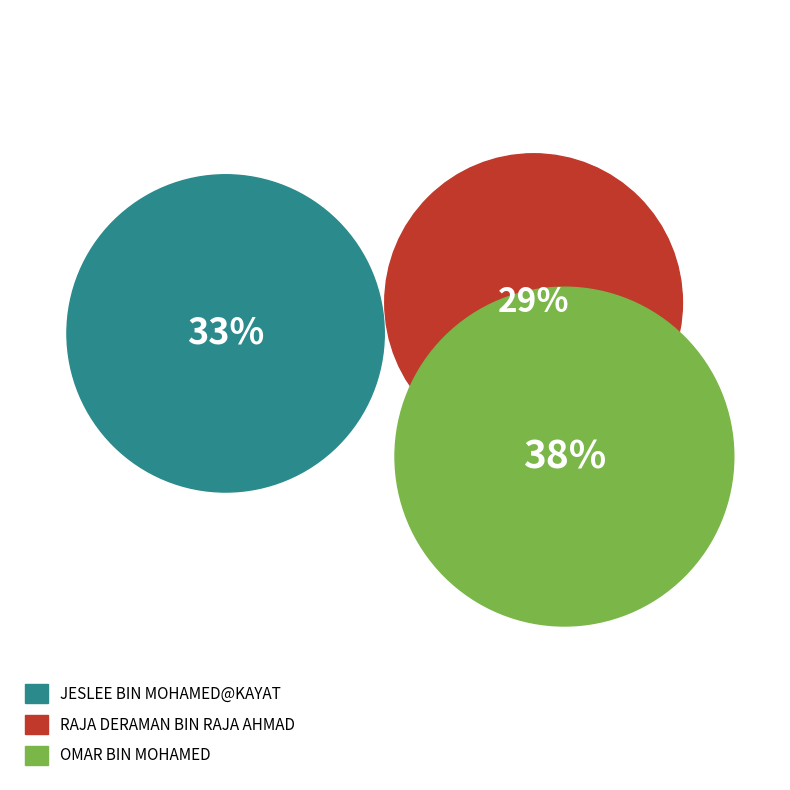

To the nearest percent, what is the difference between the largest and smallest slice percentages?

9%